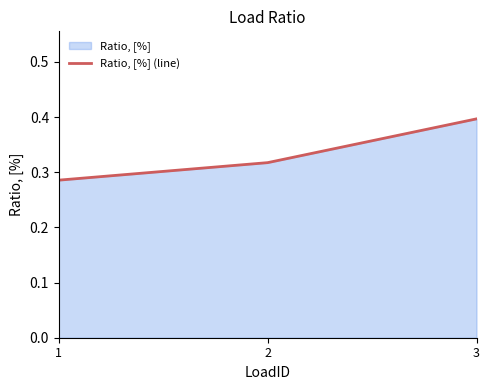

True or false: the data shows 0.3 at 1.

True